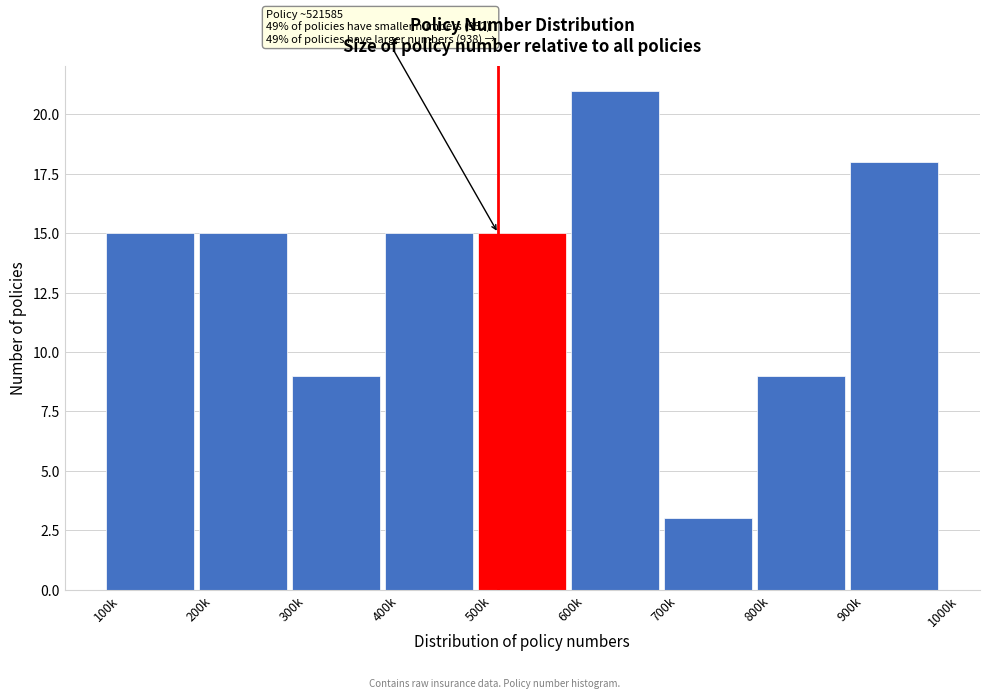

Reading right to left, transcribe all the data shown in this chart.

18	9	3	21	15	15	9	15	15